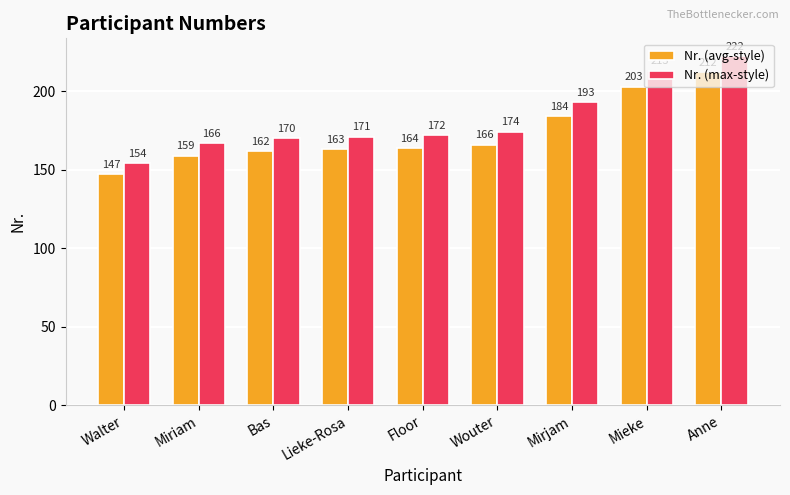

How many groups of bars are there?

9